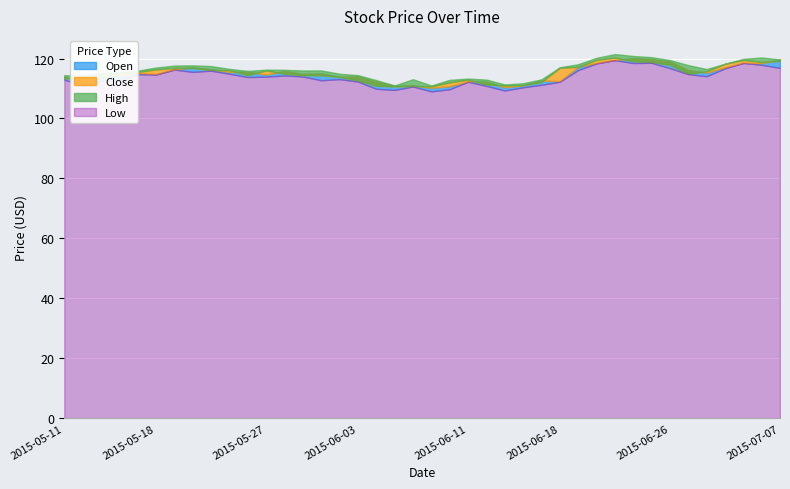

What is the average value of the Open series?

115.0